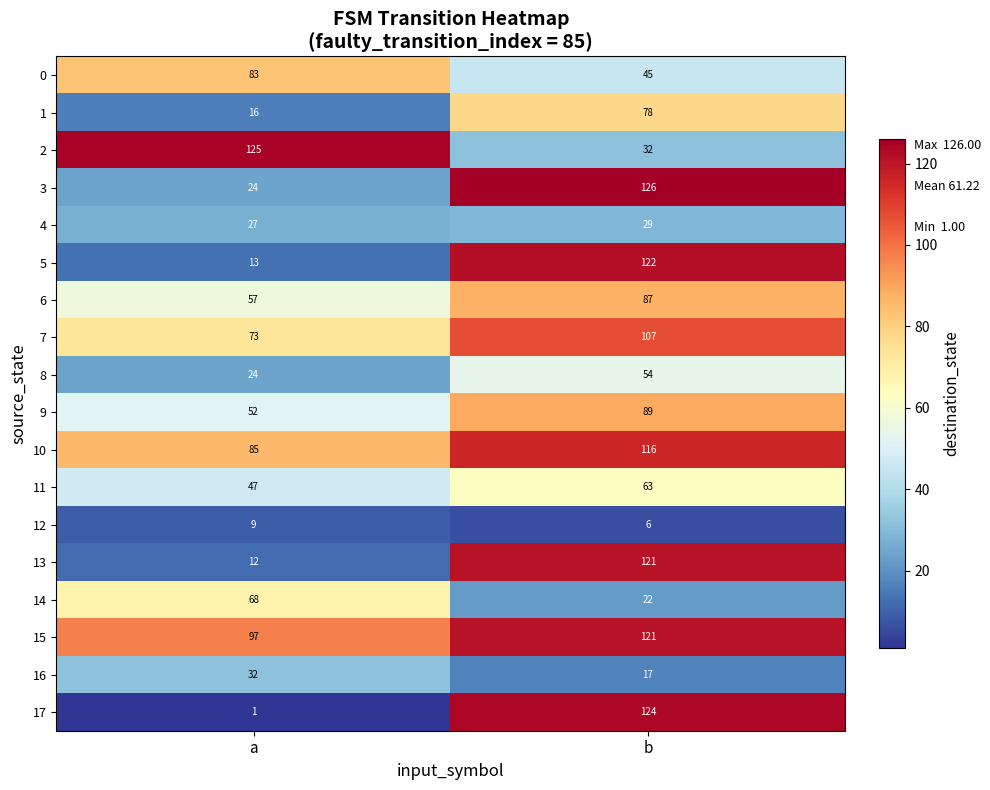

What is the minimum value shown in the chart?

1